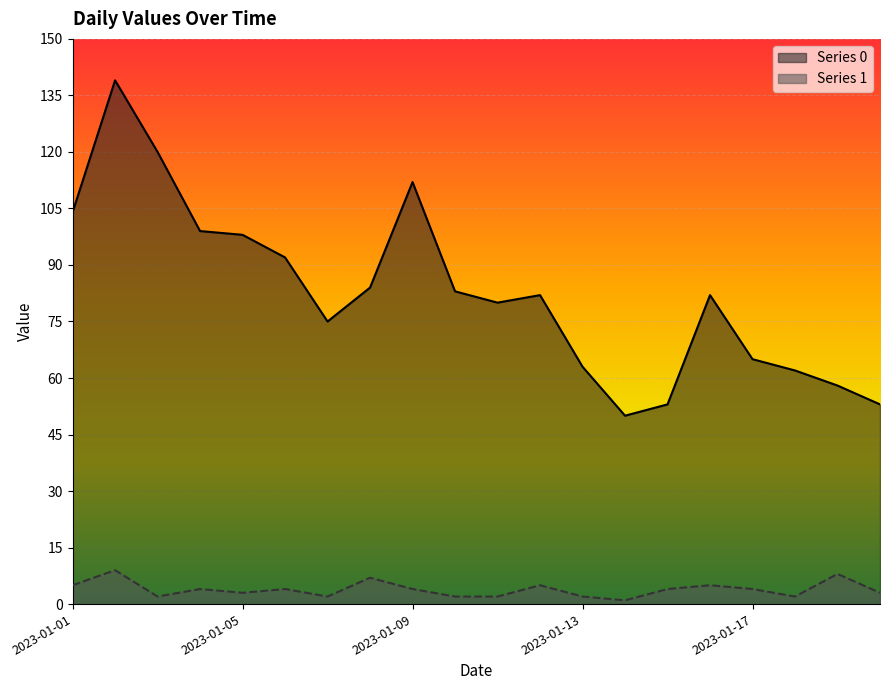

What are all the series names shown in the legend?

Series 0, Series 1